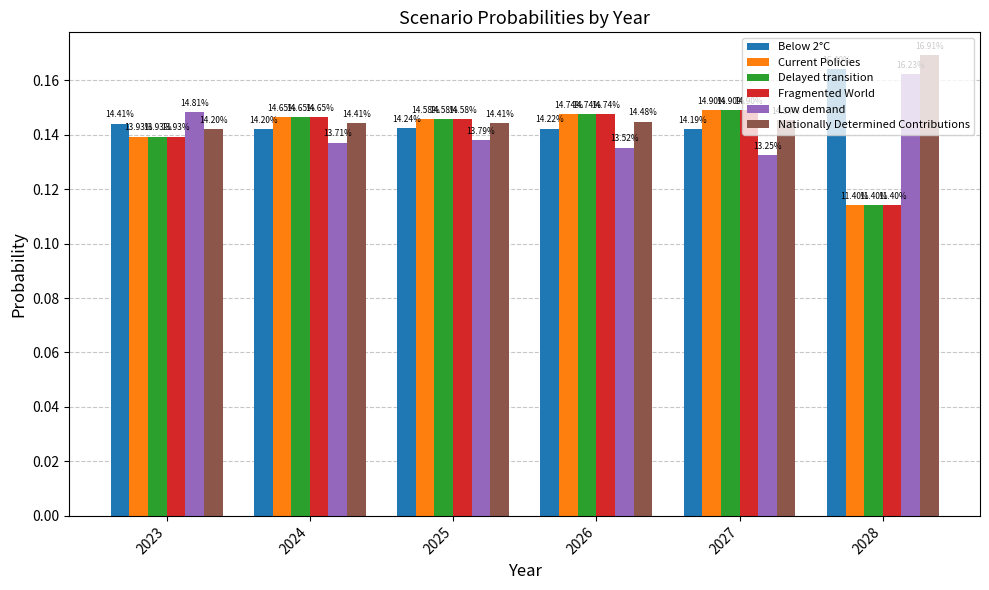

What are all the series names shown in the legend?

Below 2°C, Current Policies, Delayed transition, Fragmented World, Low demand, Nationally Determined Contributions